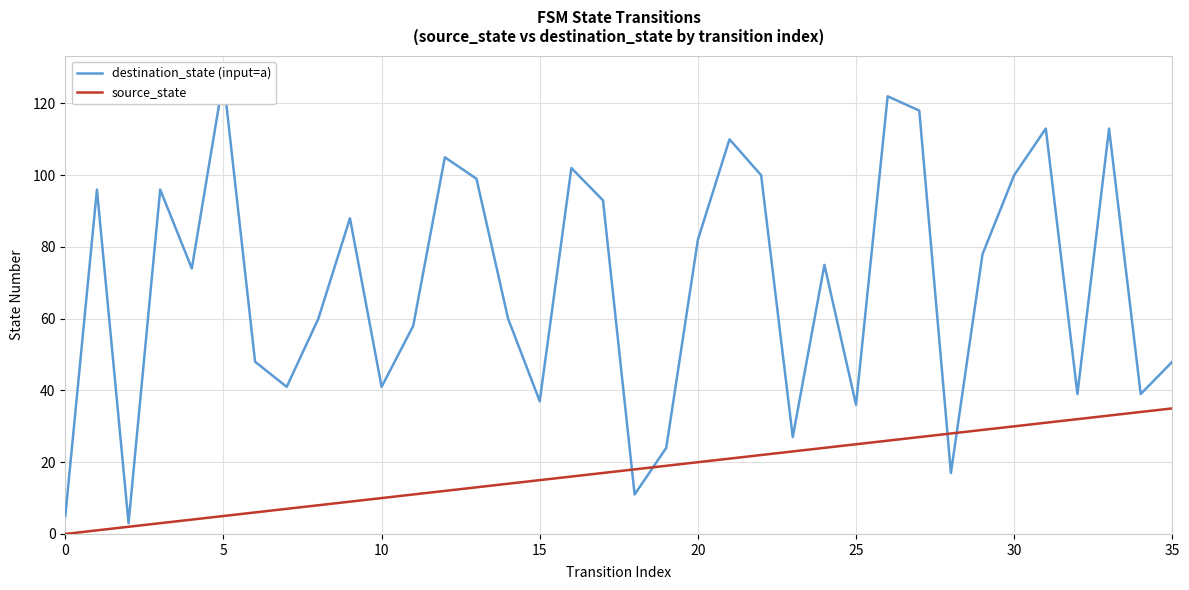

Which series changed the most between 18 and 27?

destination_state (input=a)